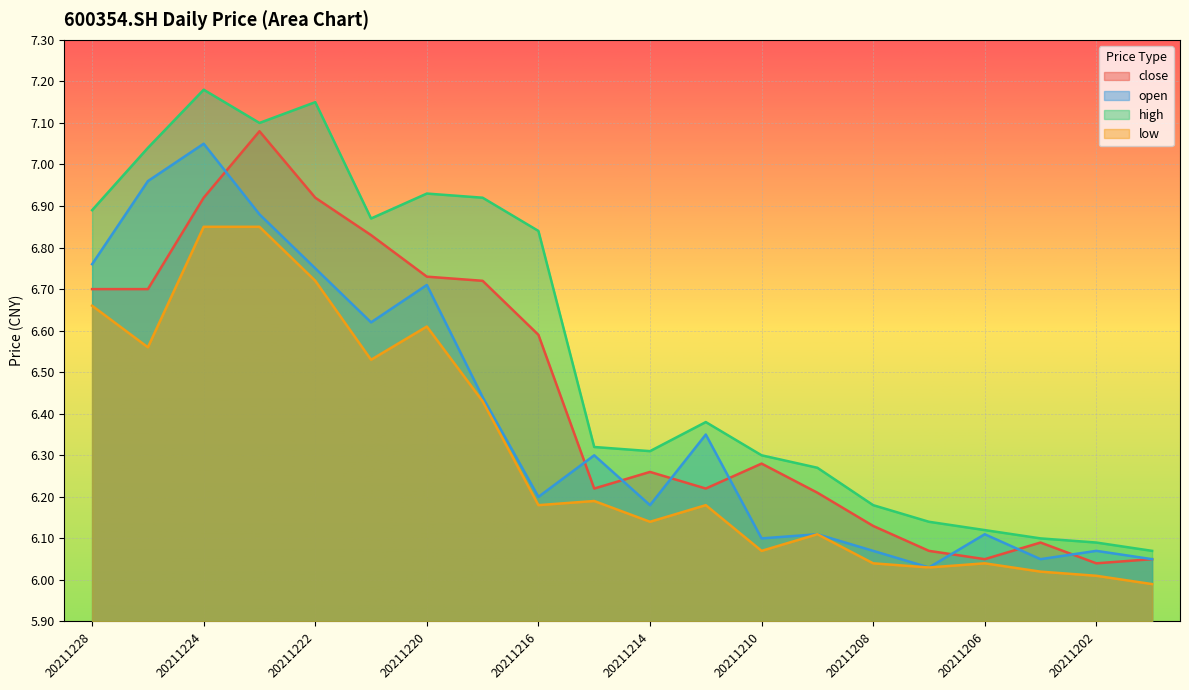

Which series has the largest total across all categories?

high